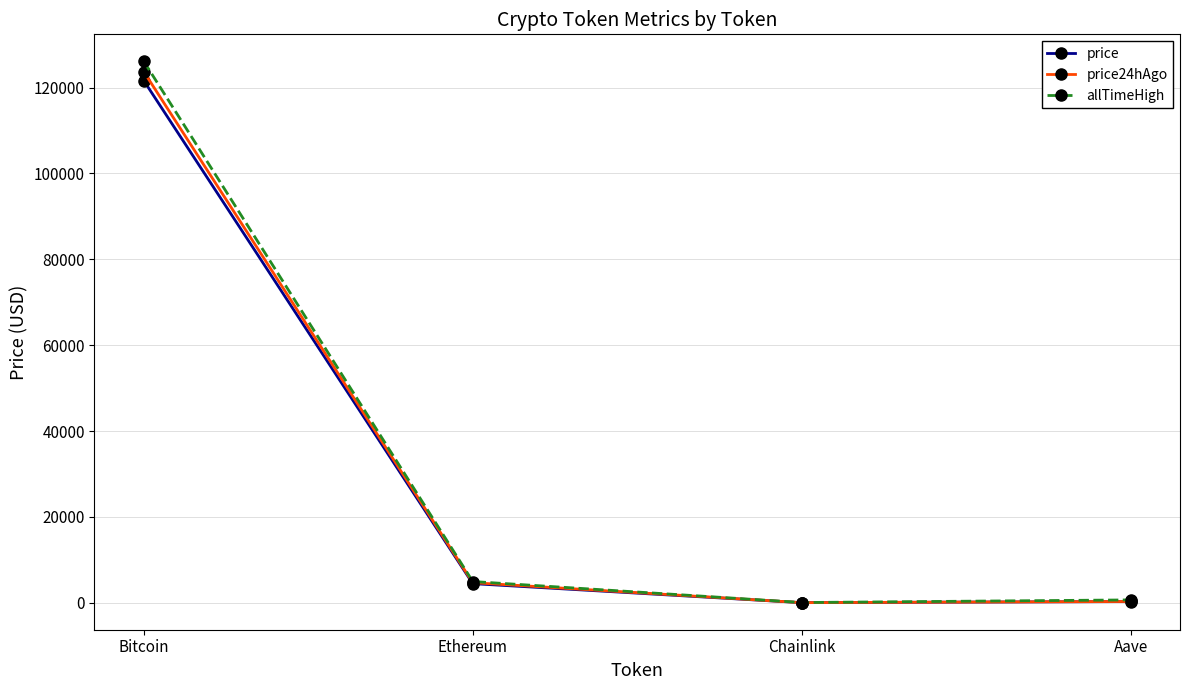

Is the value of price at Ethereum greater than the value of allTimeHigh at Bitcoin?

No